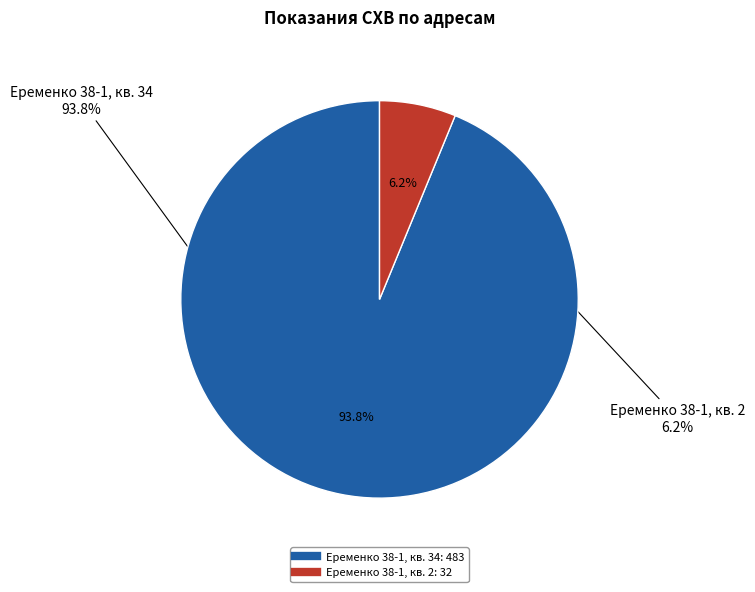

Combined, what portion of the pie is Еременко 38-1, кв. 2 and Еременко 38-1, кв. 34?

100.0%